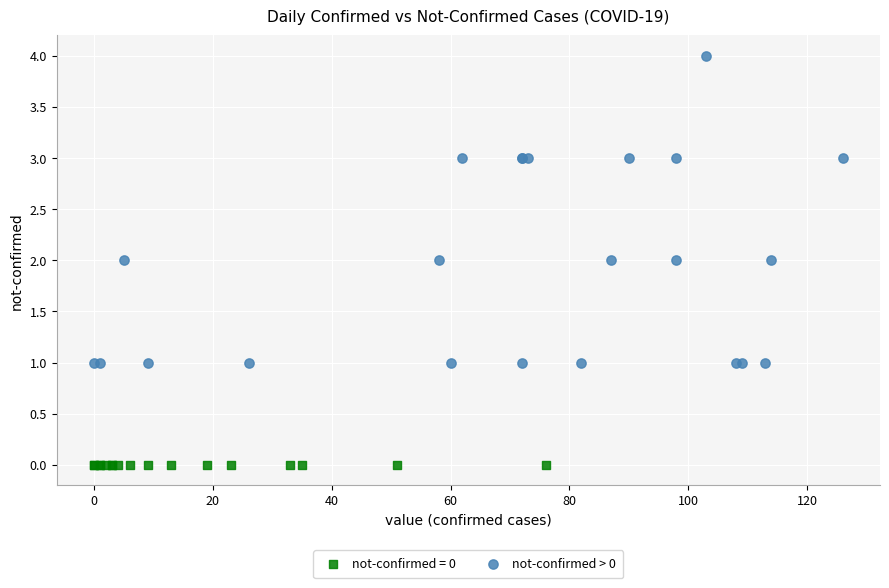

Which series contains the highest Y value?

not-confirmed > 0